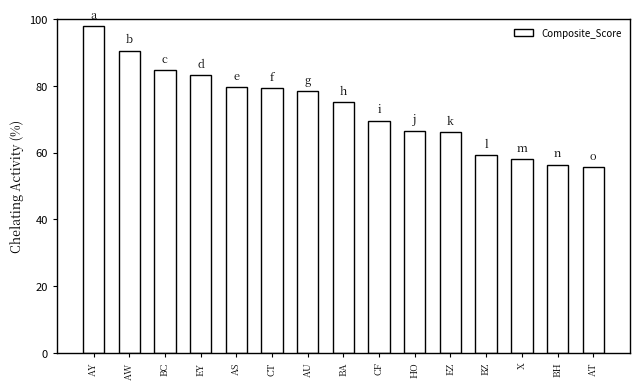

The value at BC is 134.7. True or false?

False